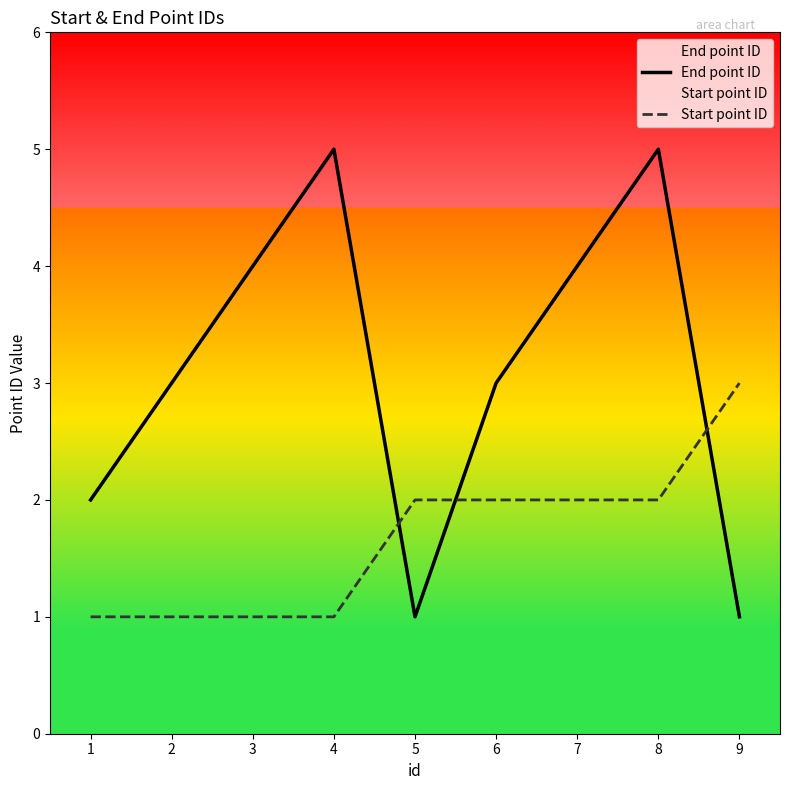

What is the sum of all Start point ID values?

15